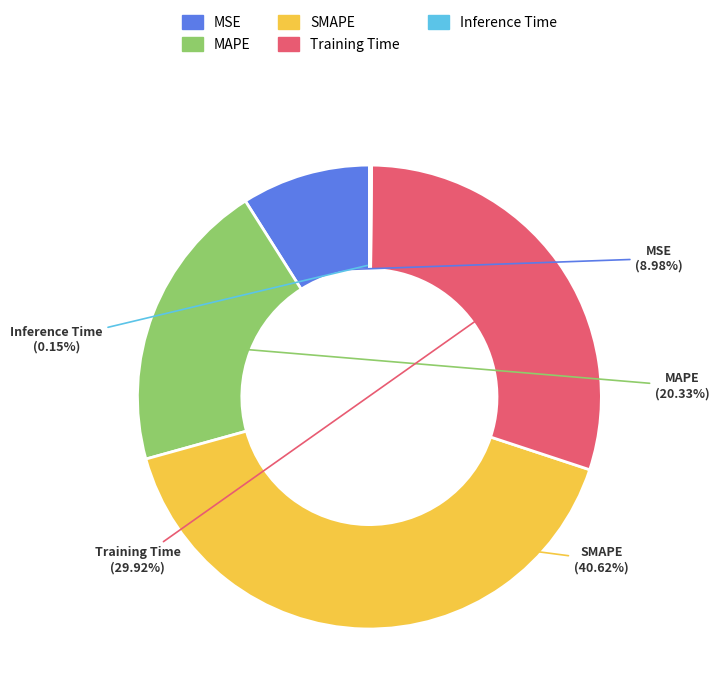

To the nearest percent, what is the difference between the MAPE and SMAPE slice percentages?

20%